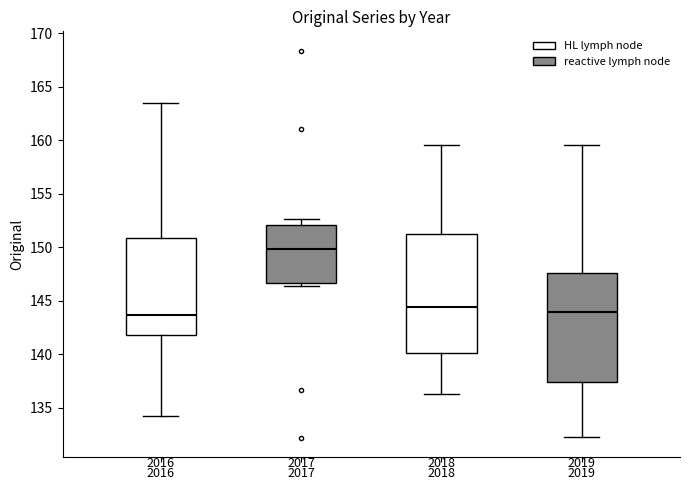

Where is the lower edge of the box at x = 2016 on the y-axis? The values are not printed on the chart, so give them approximately, as read against the axis.

142.0